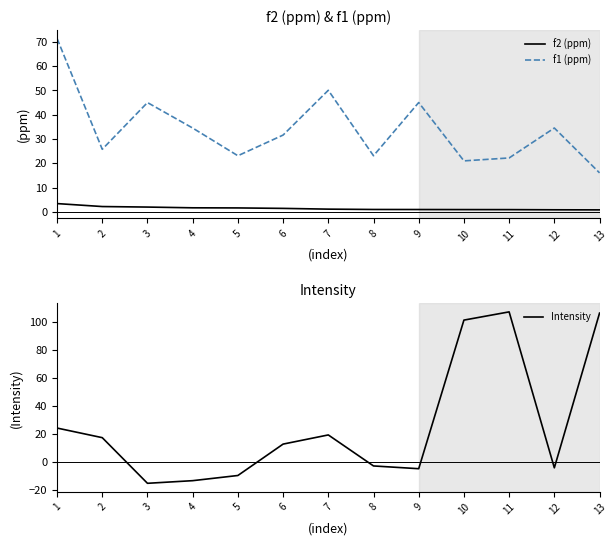

In f1 (ppm), how many points are lower than both neighbors (excluding endpoints)?

4